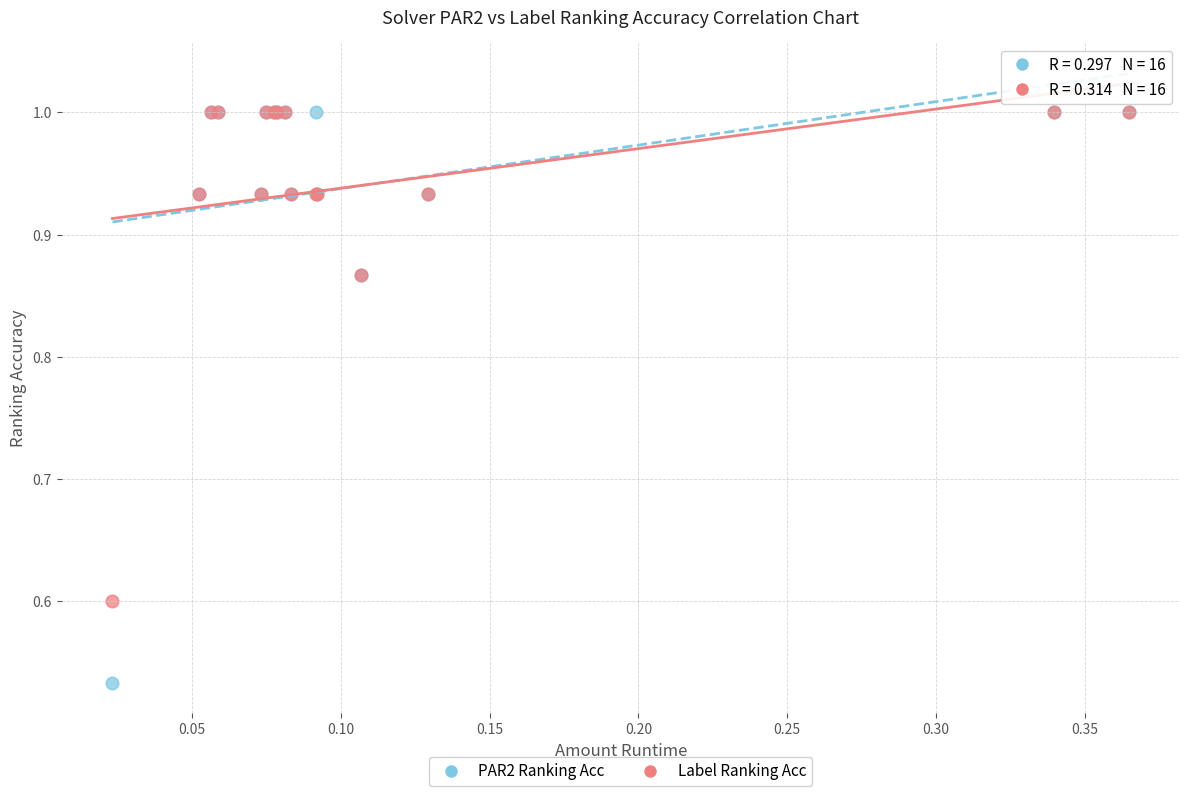

In the Label Ranking Acc series, what Y value is closest to 0?

0.6